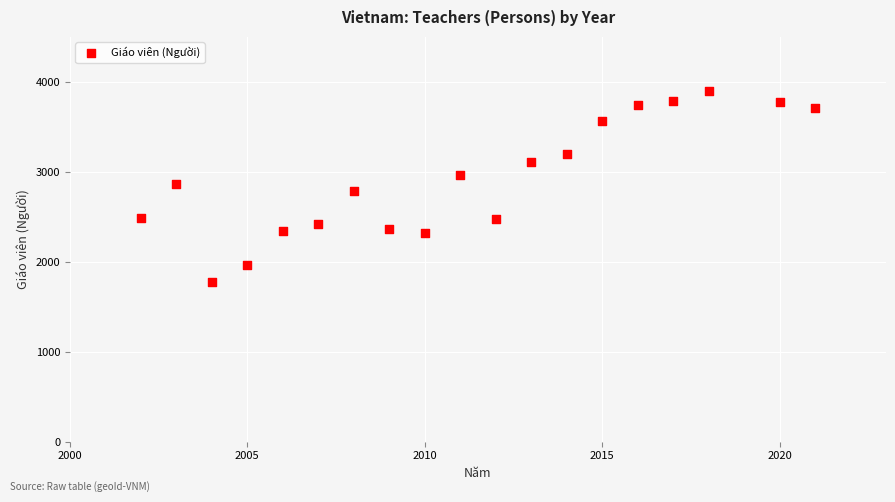

What is the range of X values (max minus min)?

19